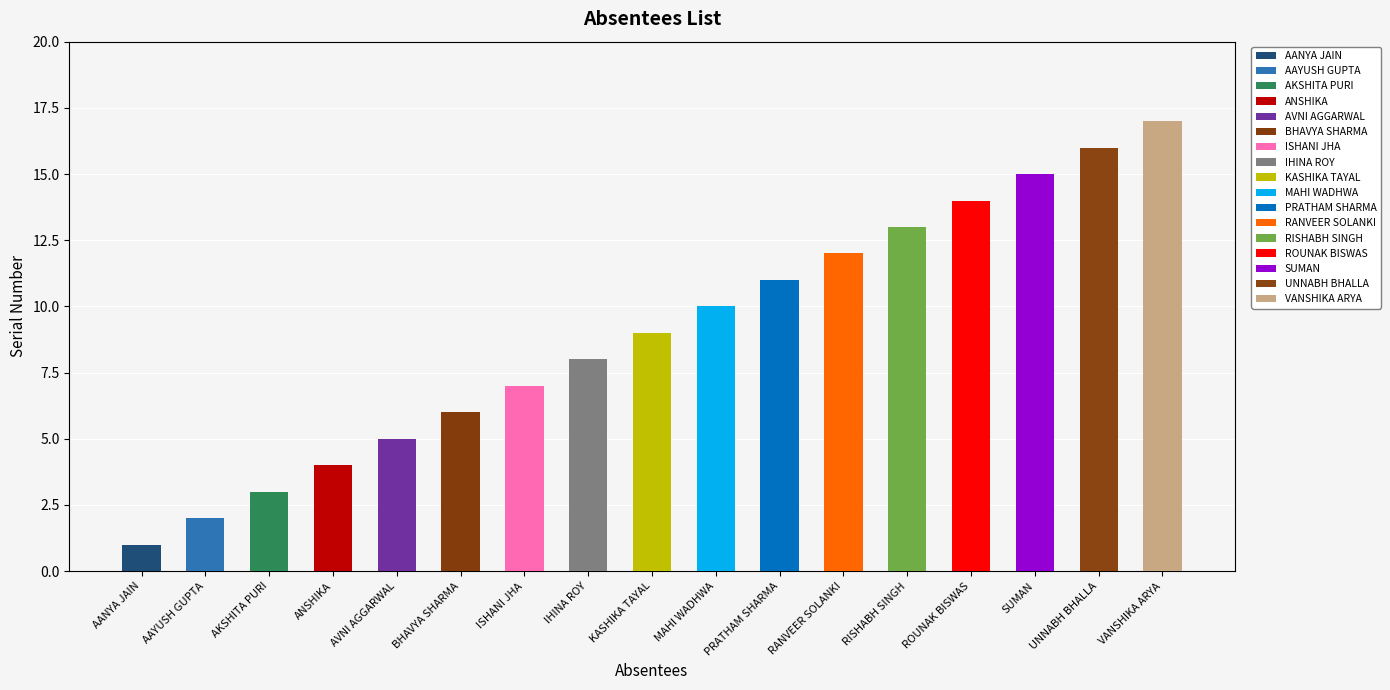

What is the difference between the values at AKSHITA PURI and BHAVYA SHARMA?

3